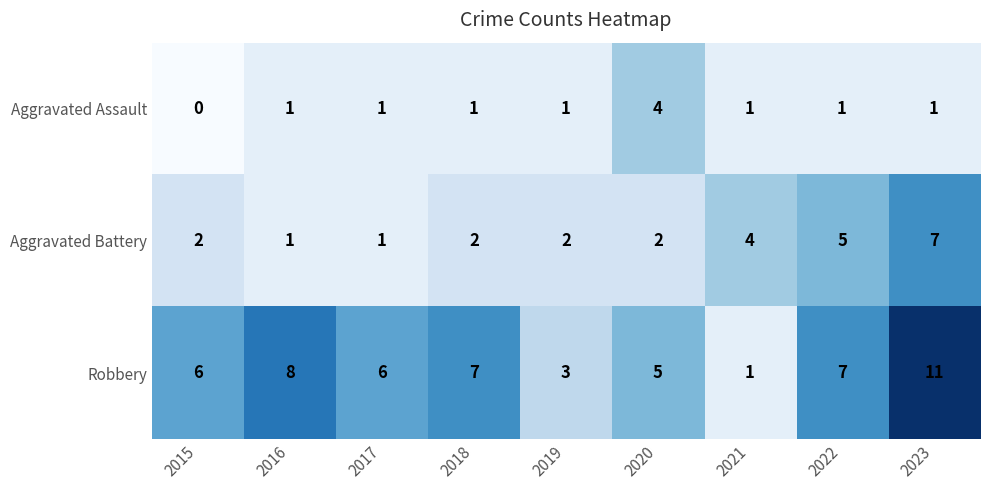

Count the Aggravated Battery values in the range 2 to 4.

5